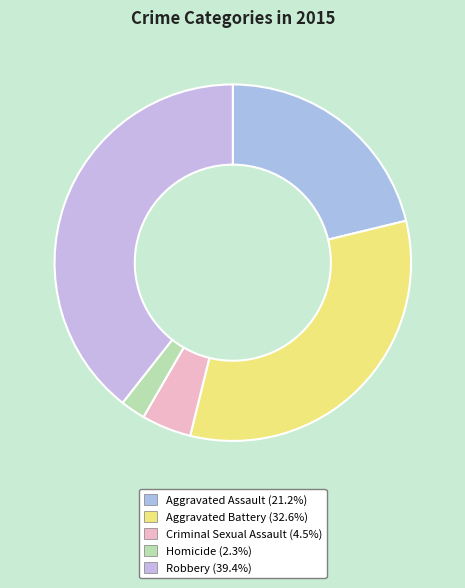

Is there a majority slice in this chart?

No